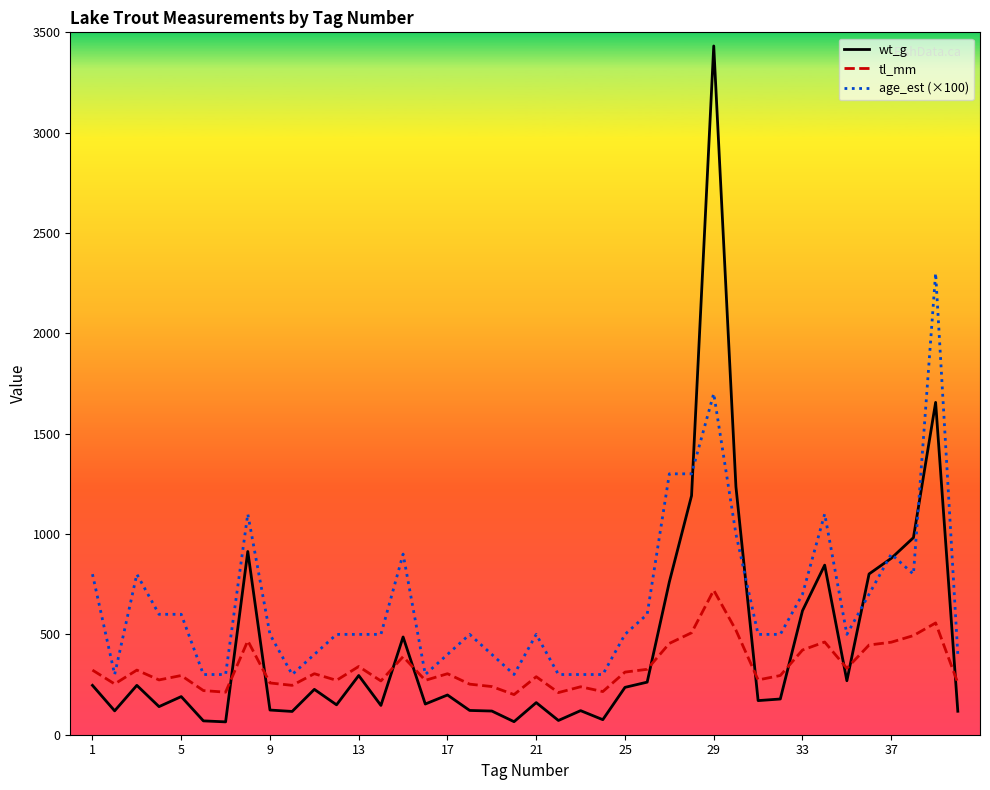

Rank the series by their average value, from highest to lowest.

age_est (×100), wt_g, tl_mm